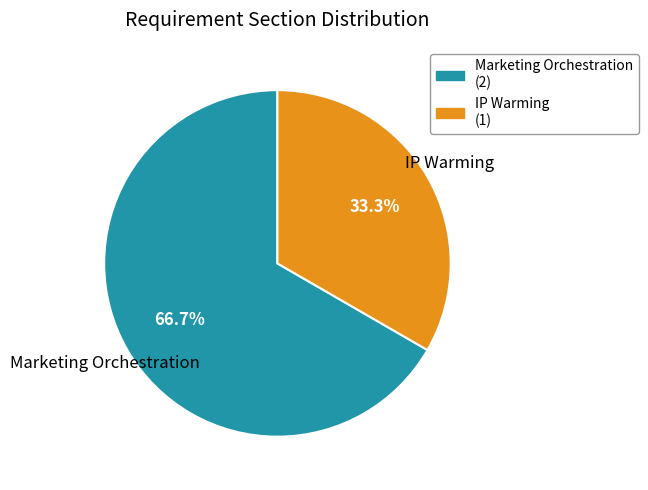

To the nearest percent, what is the average slice percentage?

50%